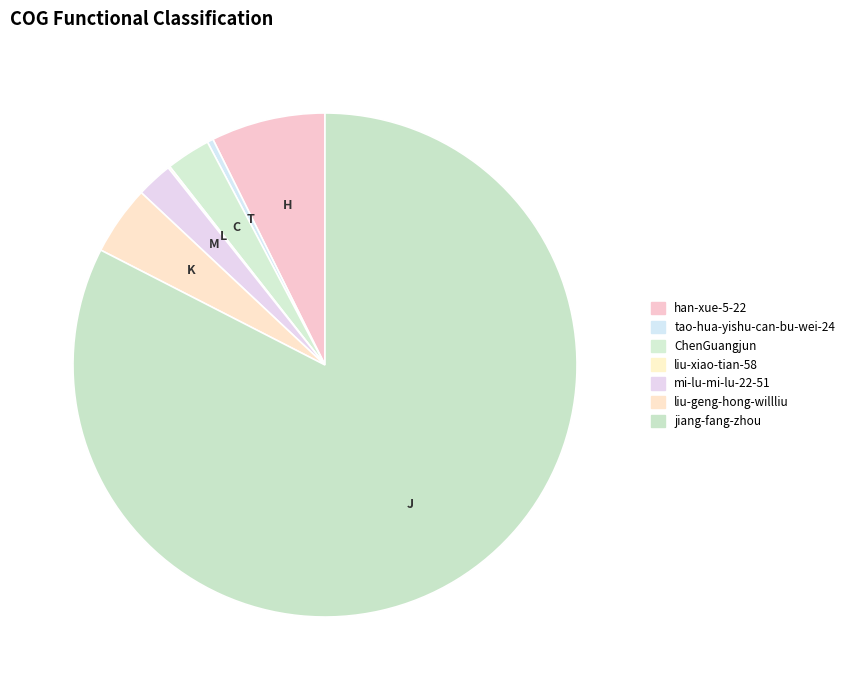

The liu-xiao-tian-58 slice represents 1% of the pie. True or false?

False